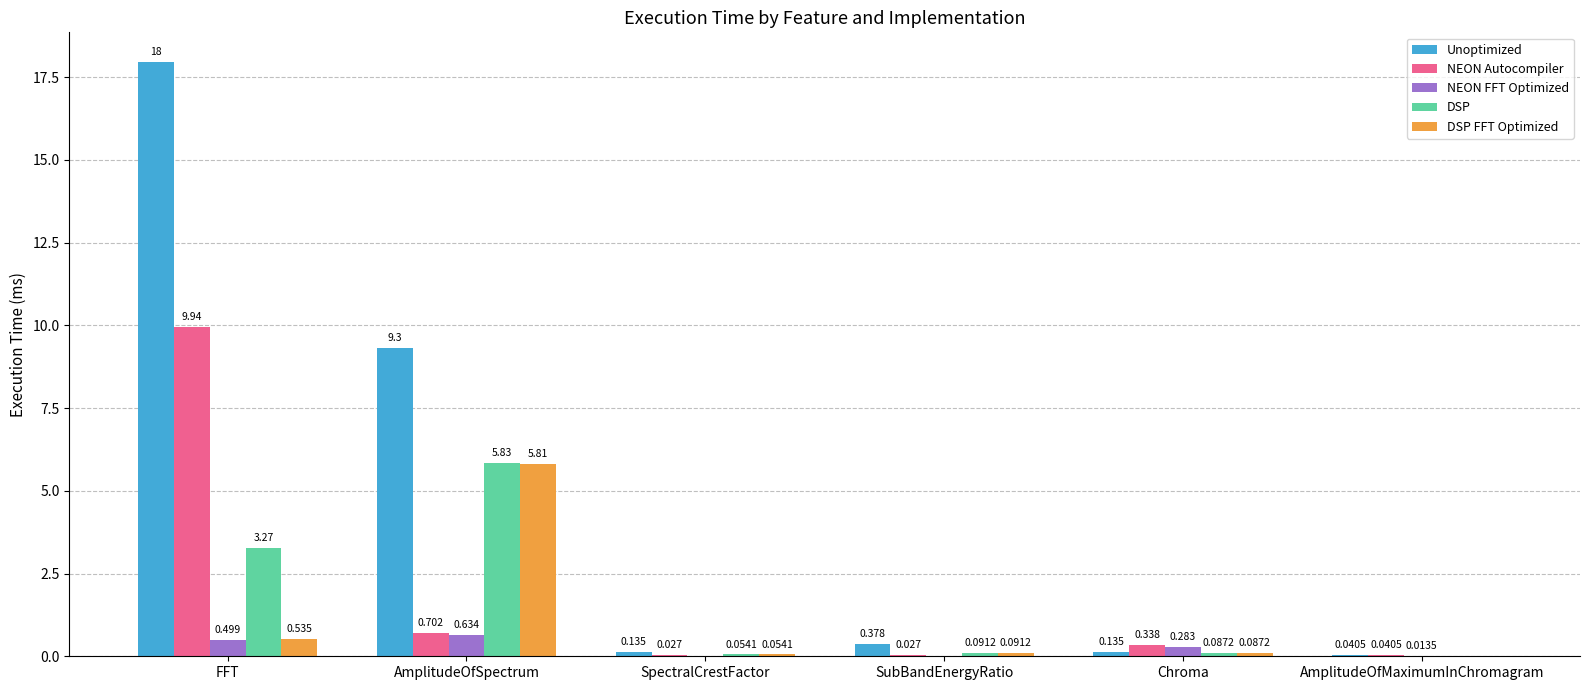

What is the total value across all series at FFT?

32.2